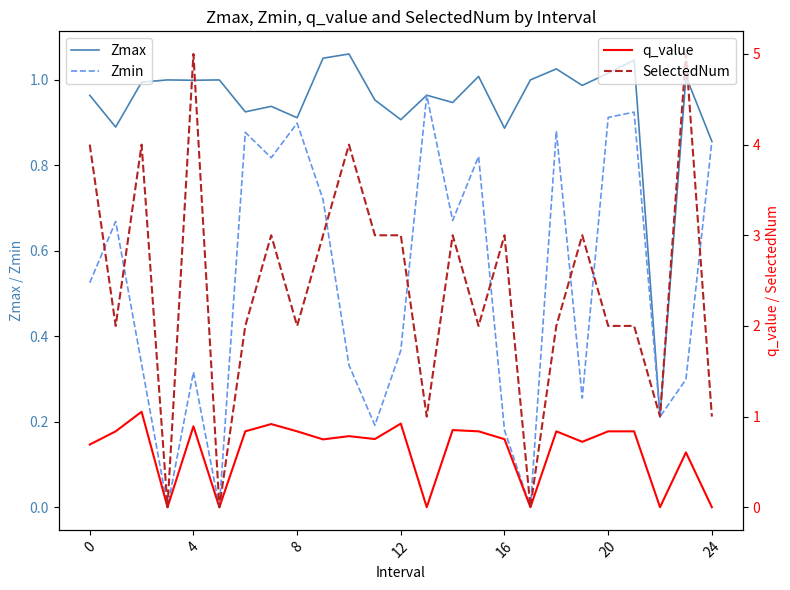

The value of SelectedNum at 18 is 2.0. True or false?

True